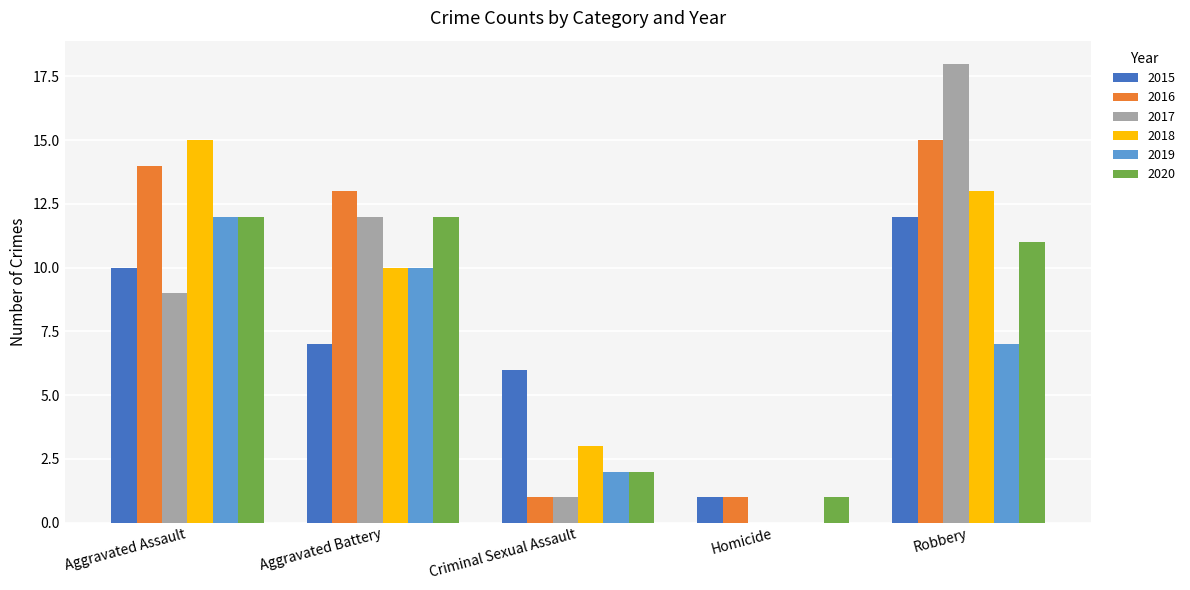

How many series are shown in this chart?

6